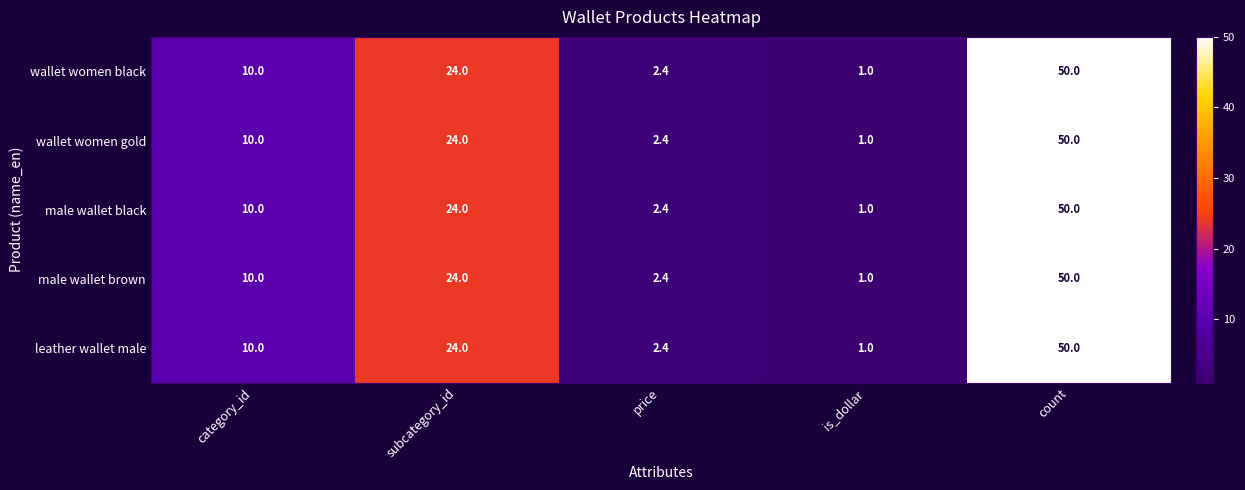

Reading left to right, transcribe all the data shown in this chart.

wallet women black: 10.0	24.0	2.4	1.0	50.0
wallet women gold: 10.0	24.0	2.4	1.0	50.0
male wallet black: 10.0	24.0	2.4	1.0	50.0
male wallet brown: 10.0	24.0	2.4	1.0	50.0
leather wallet male: 10.0	24.0	2.4	1.0	50.0